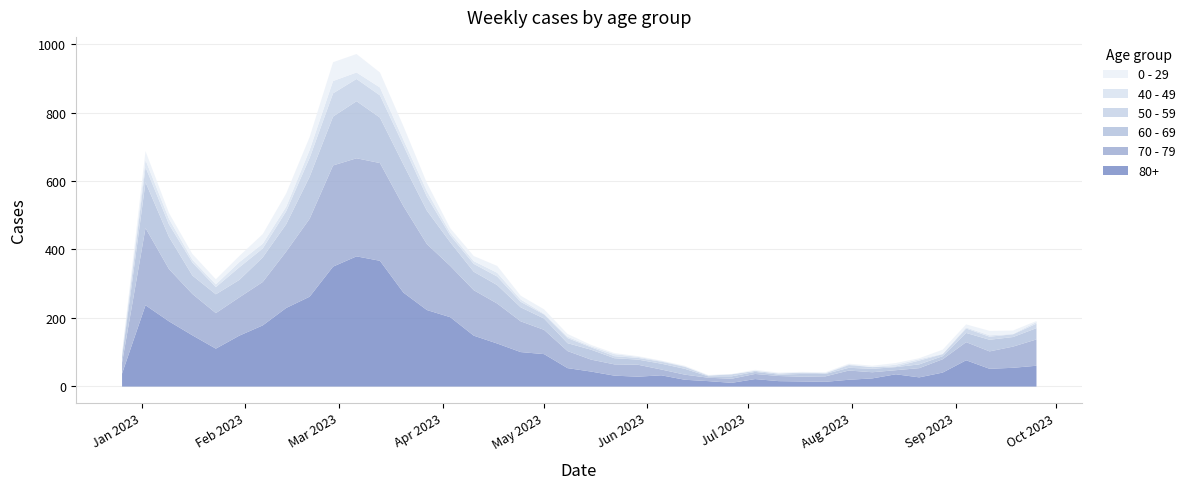

At which category does 60 - 69 reach its first local peak?

2023-01-02